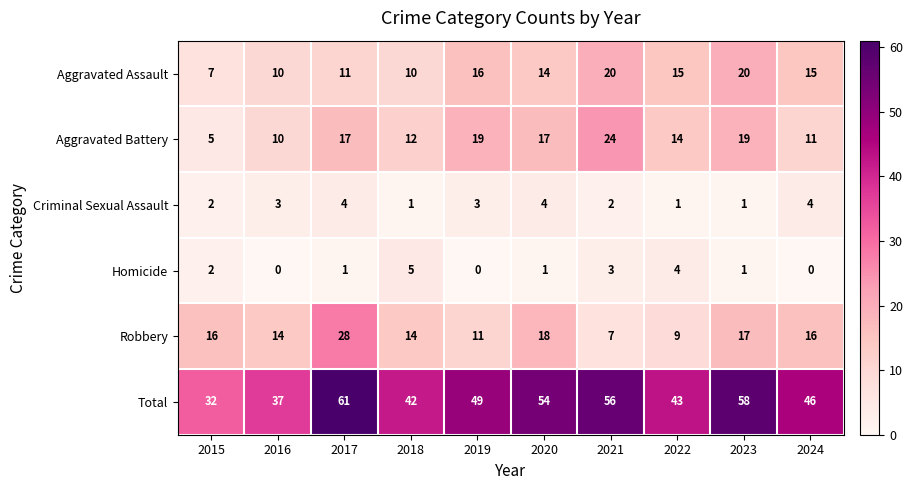

Count the Homicide values in the range 0 to 3.

8